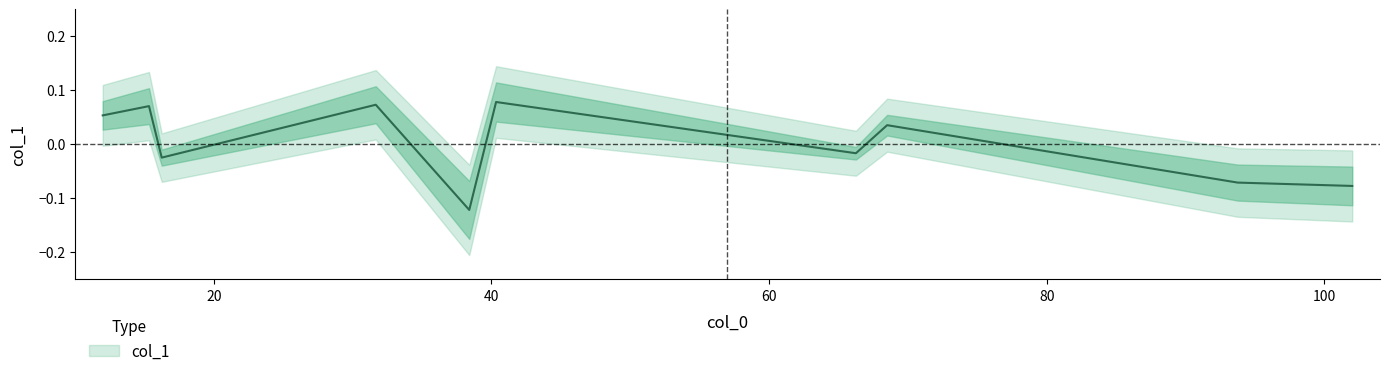

What is the value of the 10th point from the left?

-0.1